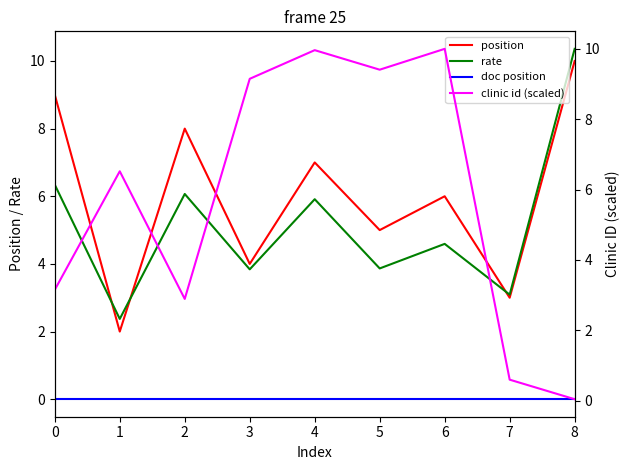

True or false: position and clinic id (scaled) intersect in this chart.

True